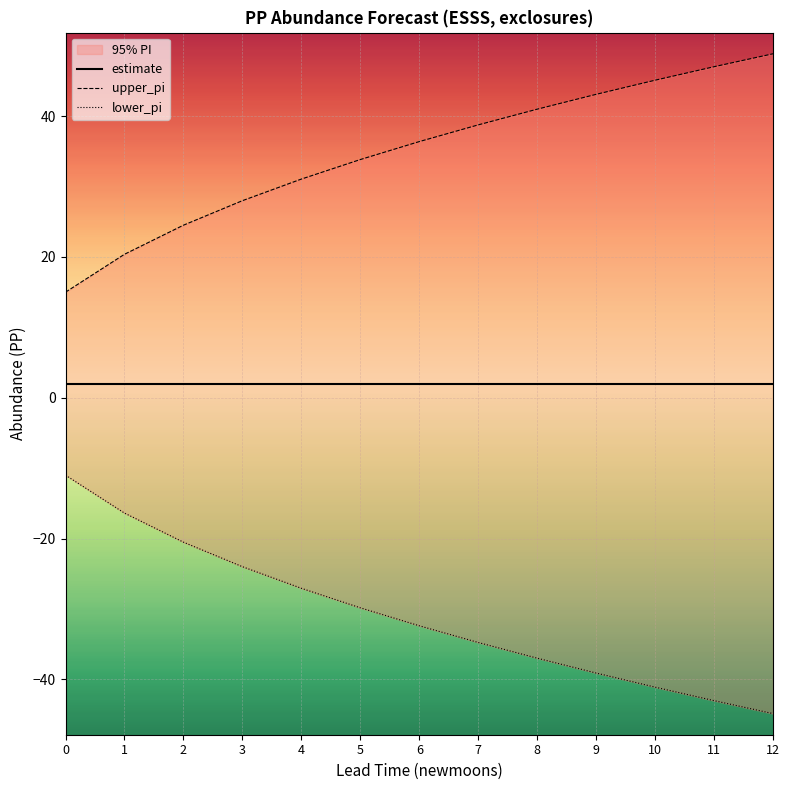

Where does the upper_pi series first go above 36?

6